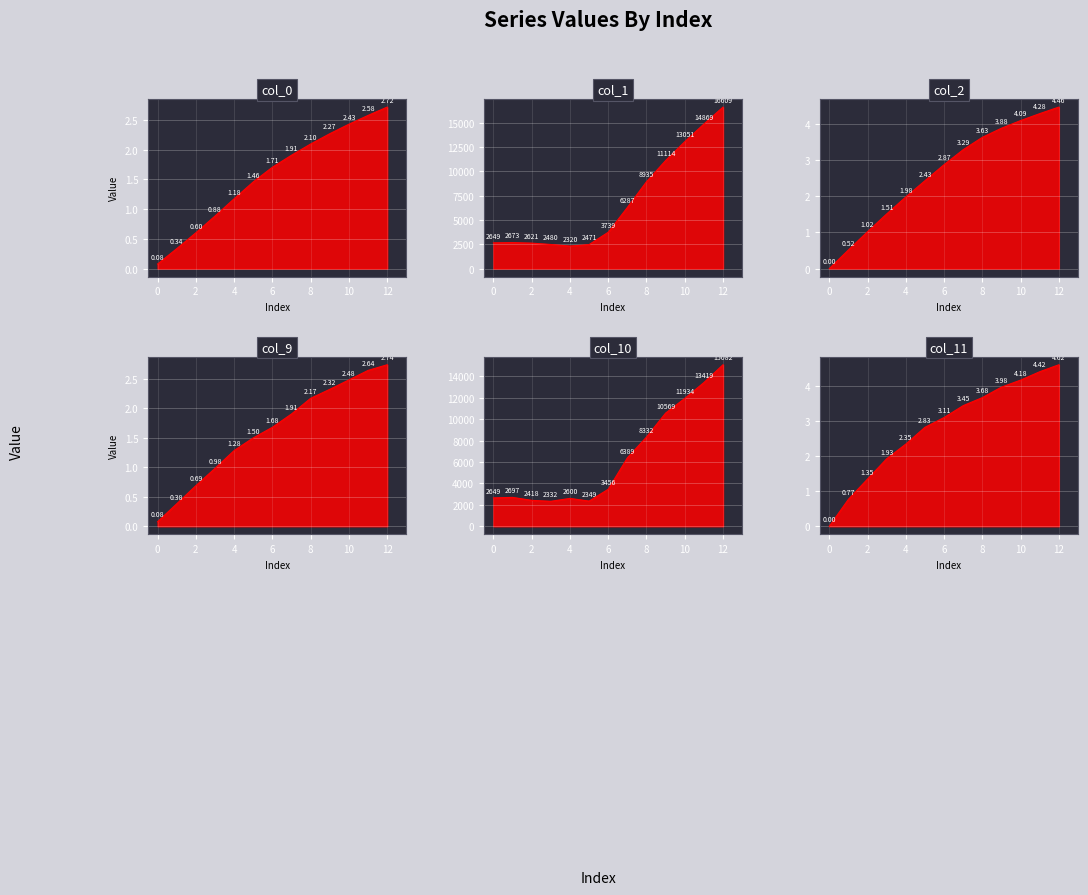

How many categories are shown in the chart?

13